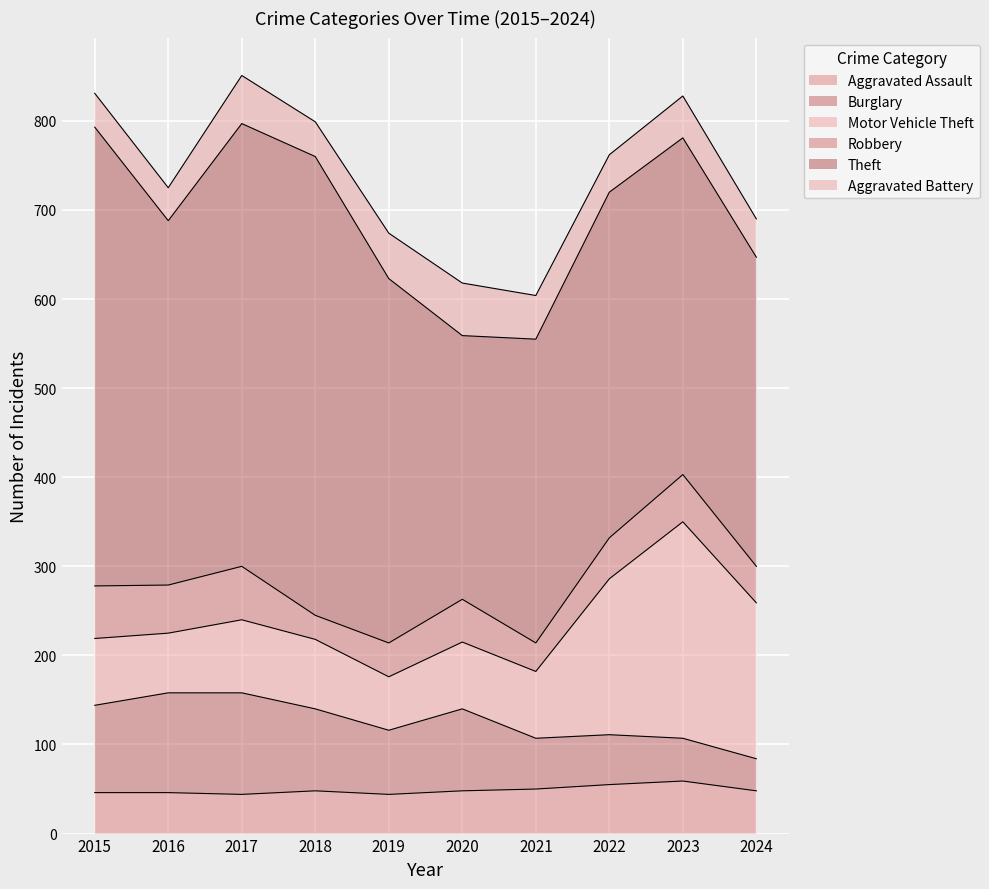

True or false: Aggravated Assault has a value of 46 at 2015.

True